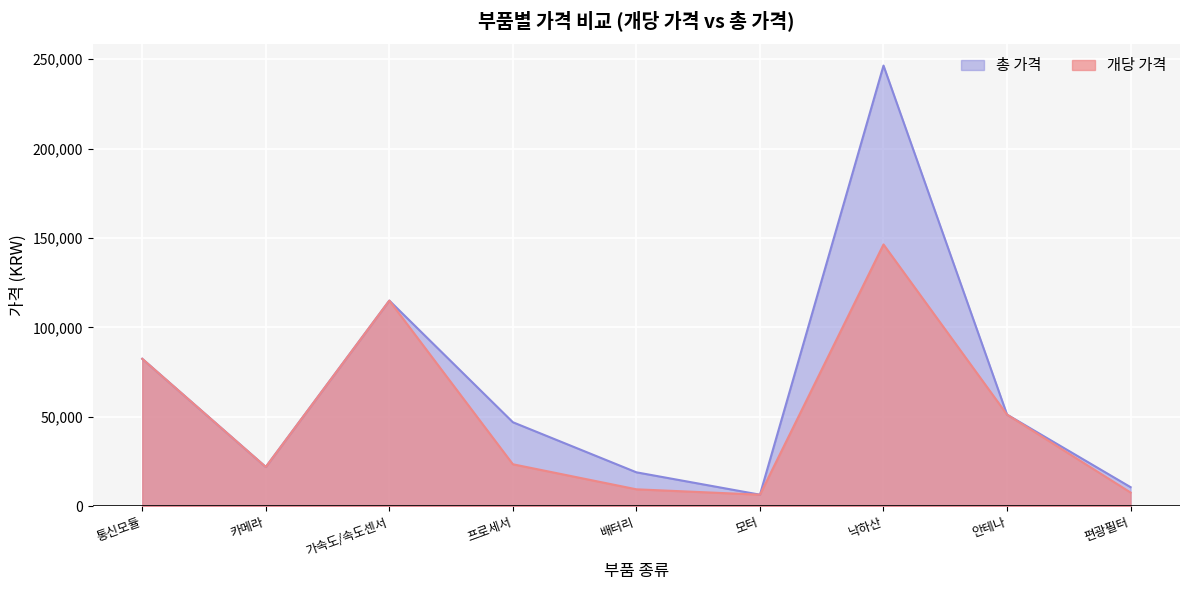

Is the value of 총 가격 at 낙하산 greater than the value of 개당 가격 at 안테나?

Yes